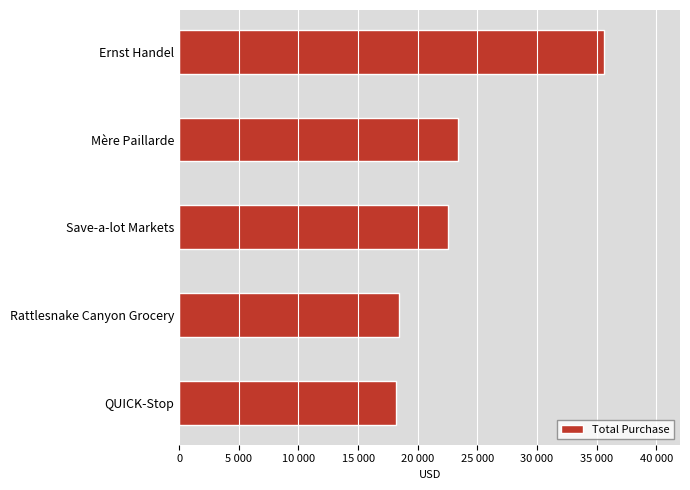

Does the chart contain any negative values?

No